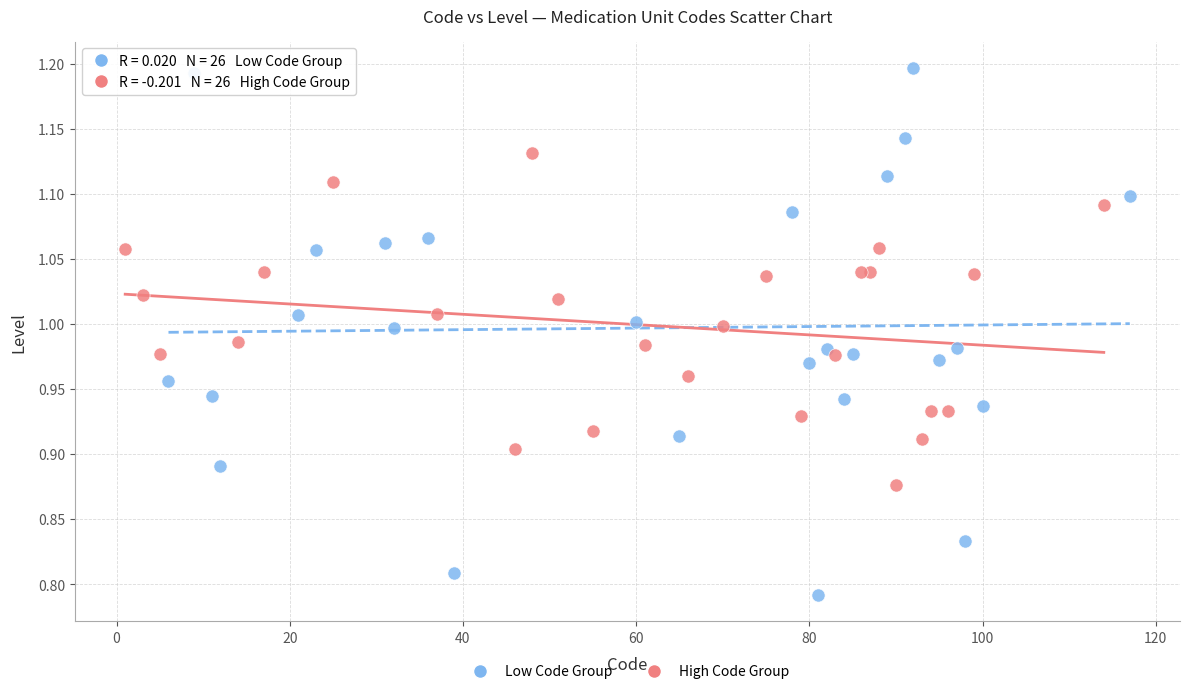

Which series contains the highest Y value?

Low Code Group